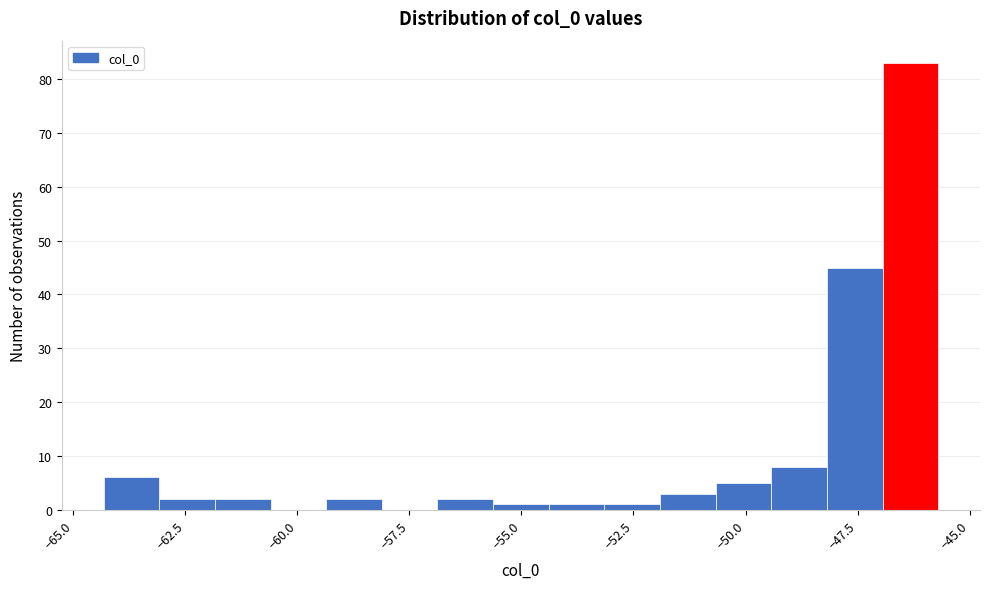

Around what value on the x-axis is the tallest bar? Give the approximate position of its centre, as read against the axis.

-46.5